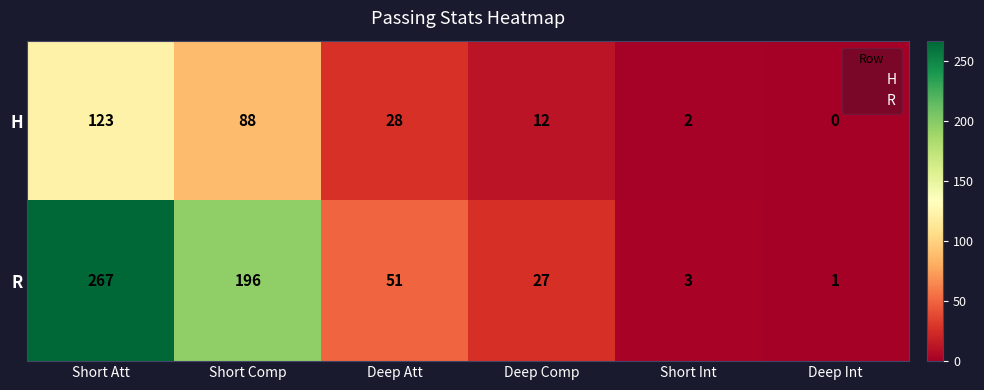

The value of R at Deep Comp is 27. True or false?

True